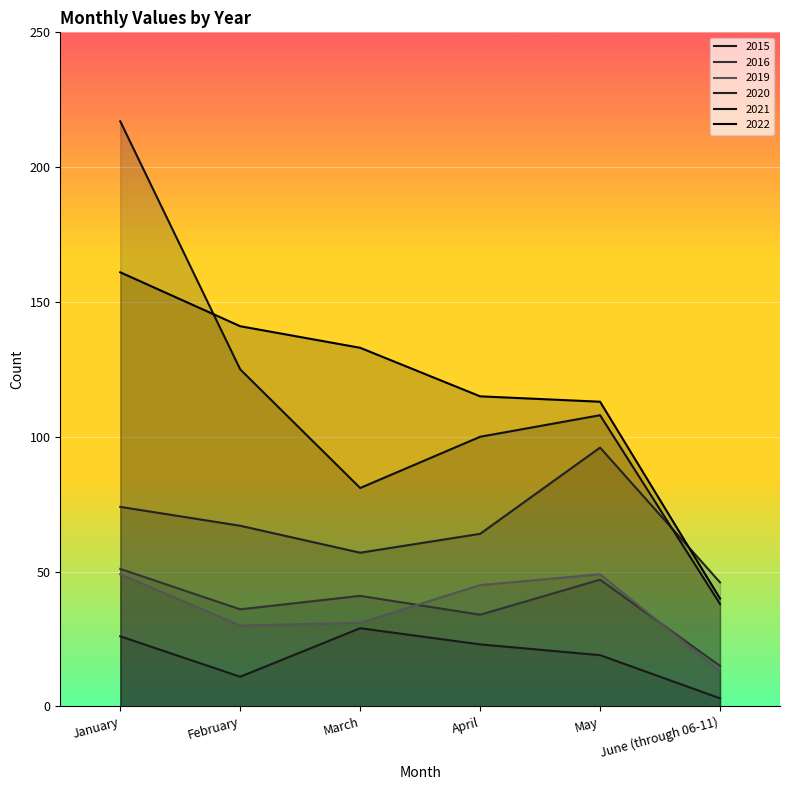

What is the value of the 2019 point at the 1st from the left?

49